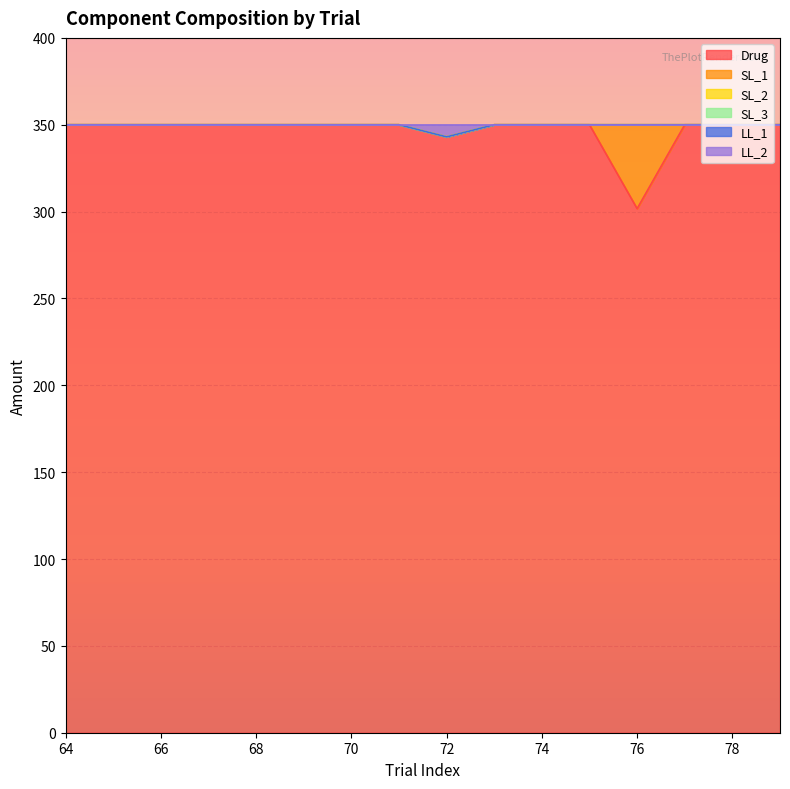

Reading right to left, what are all the values shown in this chart?

Drug: 350.0	350.0	350.0	301.7	350.0	350.0	350.0	343.0	350.0	350.0	350.0	350.0	350.0	350.0	350.0	350.0
SL_1: 0.0	0.0	0.0	48.3	0.0	0.0	0.0	0.0	0.0	0.0	0.0	0.0	0.0	0.0	0.0	0.0
SL_2: 0.0	0.0	0.0	0.0	0.0	0.0	0.0	0.0	0.0	0.0	0.0	0.0	0.0	0.0	0.0	0.0
SL_3: 0.0	0.0	0.0	0.0	0.0	0.0	0.0	0.0	0.0	0.0	0.0	0.0	0.0	0.0	0.0	0.0
LL_1: 0.0	0.0	0.0	0.0	0.0	0.0	0.0	0.0	0.0	0.0	0.0	0.0	0.0	0.0	0.0	0.0
LL_2: 0.0	0.0	0.0	0.0	0.0	0.0	0.0	7.0	0.0	0.0	0.0	0.0	0.0	0.0	0.0	0.0